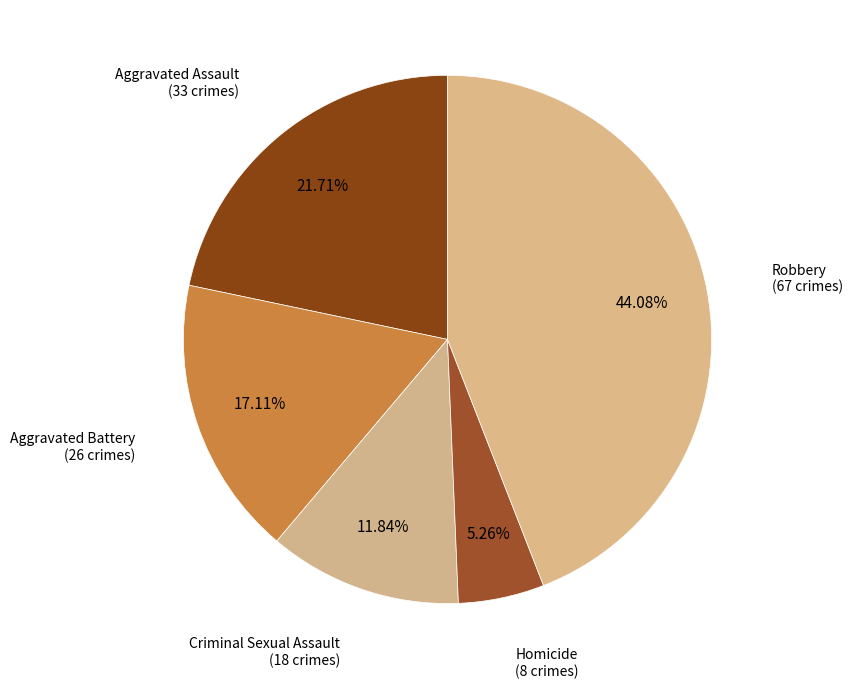

How many slices are in this pie chart?

5